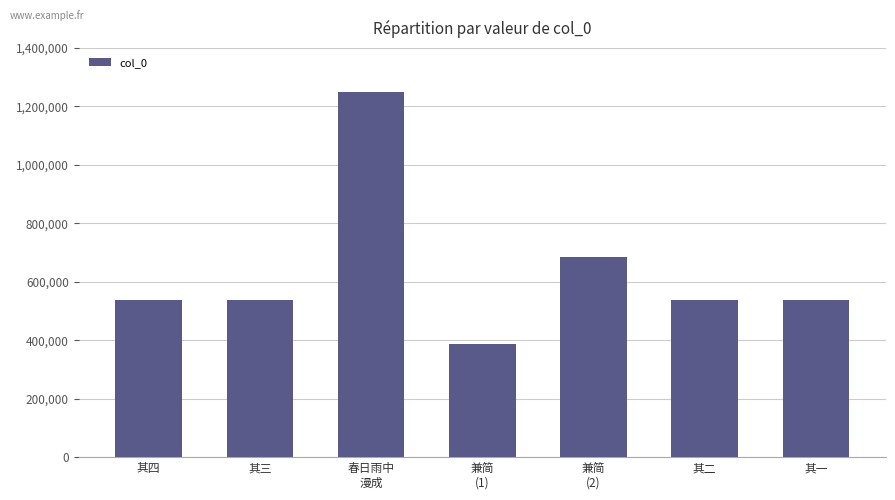

The value at 其四 is 921922. True or false?

False